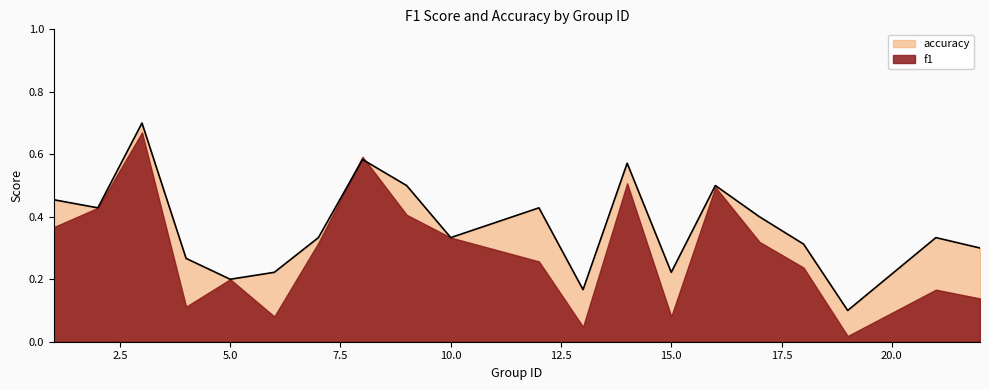

Rank the categories by value from highest to lowest.

3, 8, 14, 9, 16, 1, 2, 12, 17, 7, 10, 21, 18, 22, 4, 6, 15, 5, 13, 19